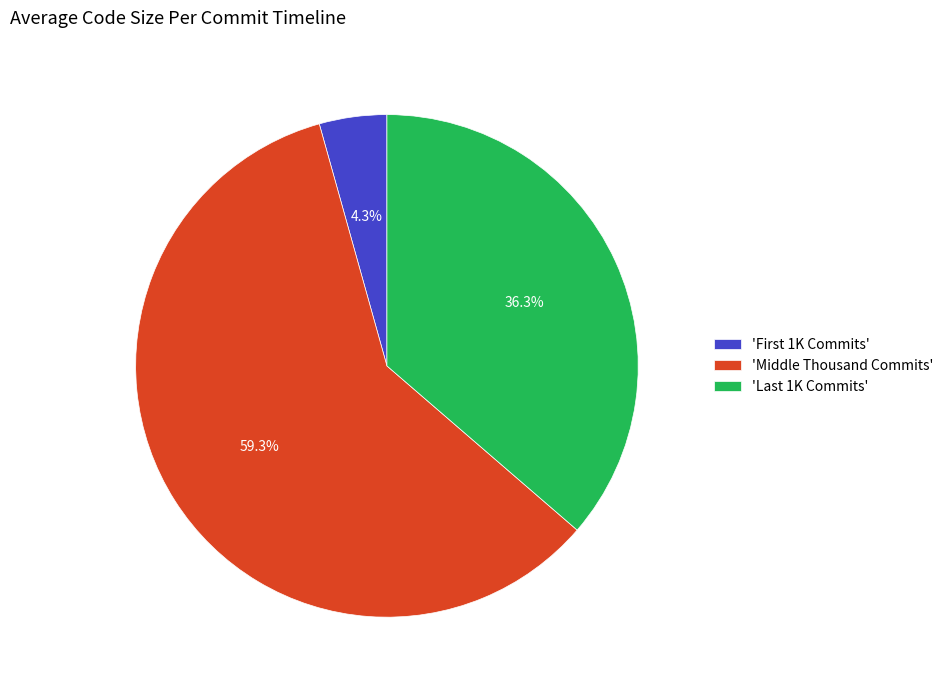

Rank the categories by value from lowest to highest.

'First 1K Commits', 'Last 1K Commits', 'Middle Thousand Commits'